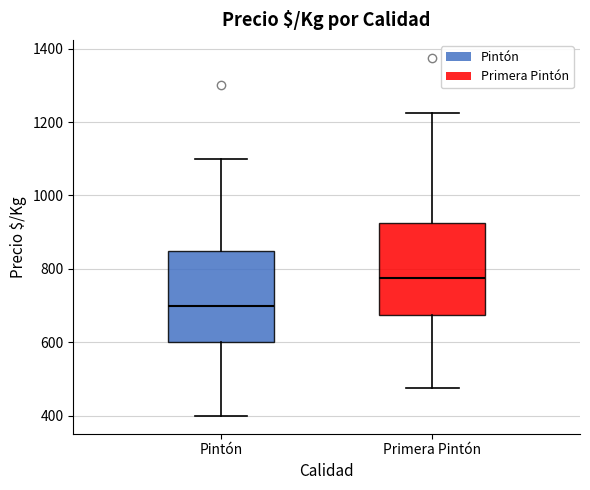

Which box has the lowest median line?

Pintón